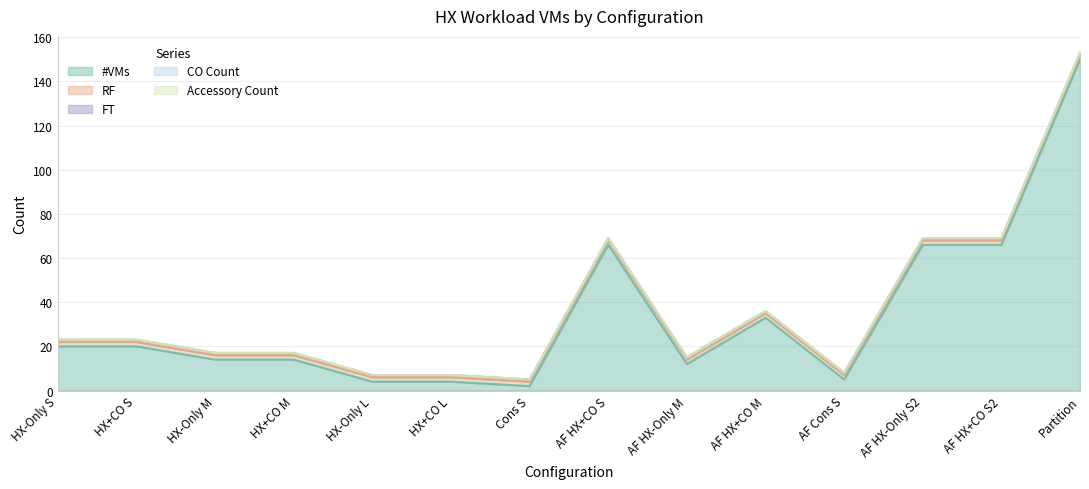

At how many categories does at least one series exceed 55?

4